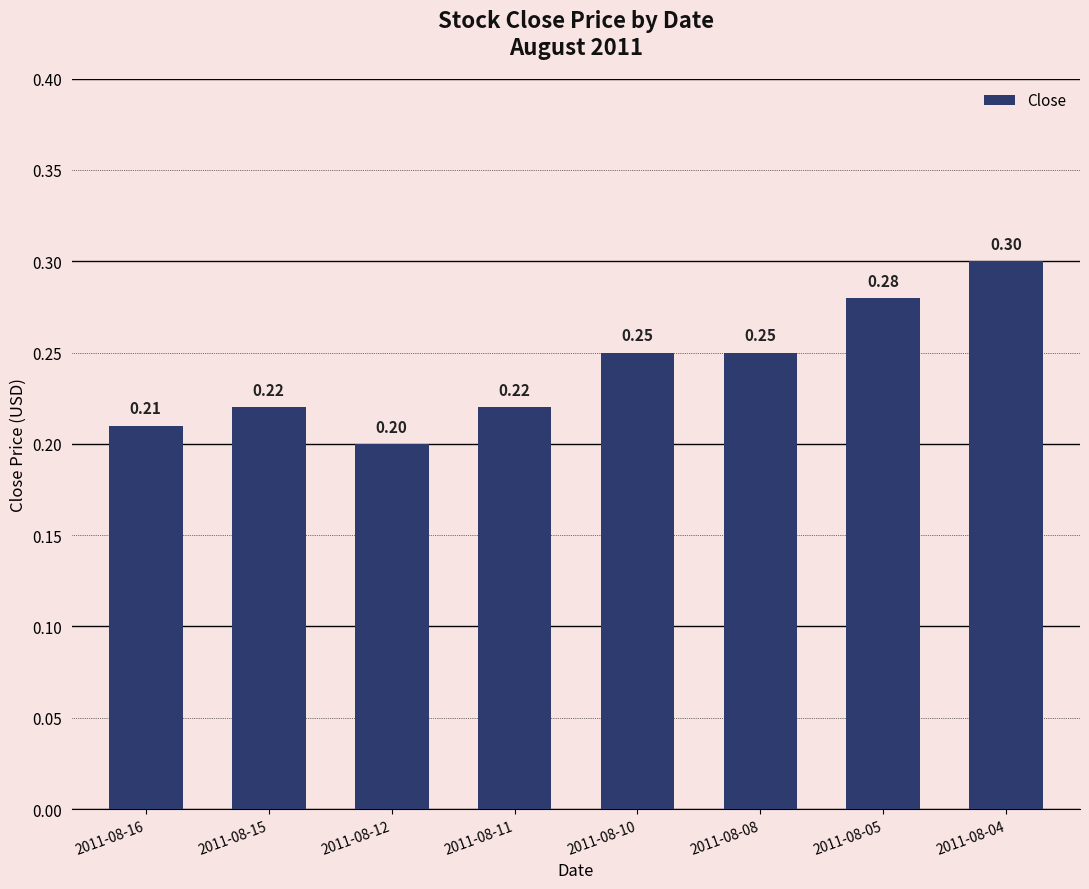

Which has a higher value, 2011-08-08 or 2011-08-12?

2011-08-08